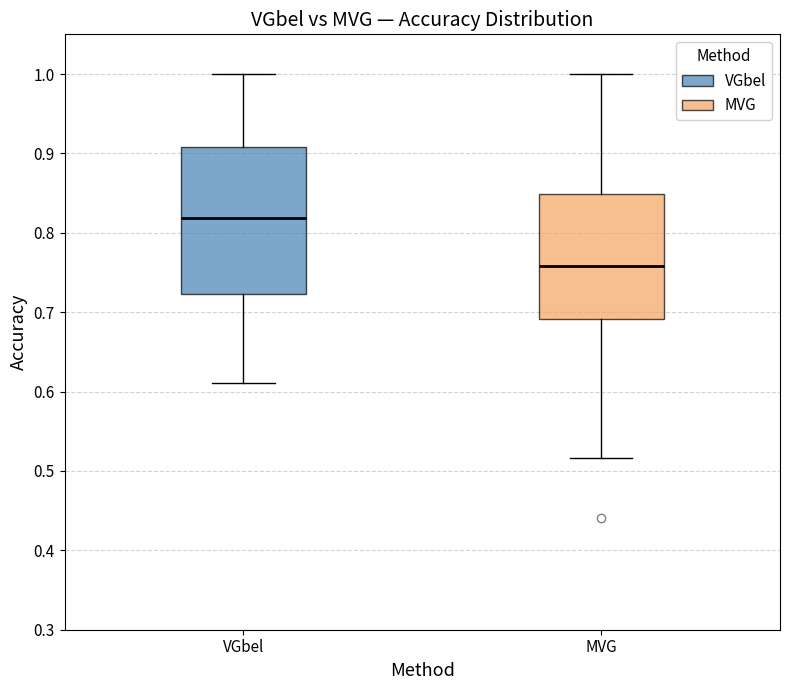

Reading left to right, transcribe this box plot: for each box, give where its median line is, the range the box spans, and where its two whiskers end, as read against the y-axis. The values are not printed on the chart, so give them approximately, as read against the axis.

VGbel: median 0.82, box 0.72 to 0.91, whiskers 0.61 to 1.00
MVG: median 0.76, box 0.69 to 0.85, whiskers 0.52 to 1.00